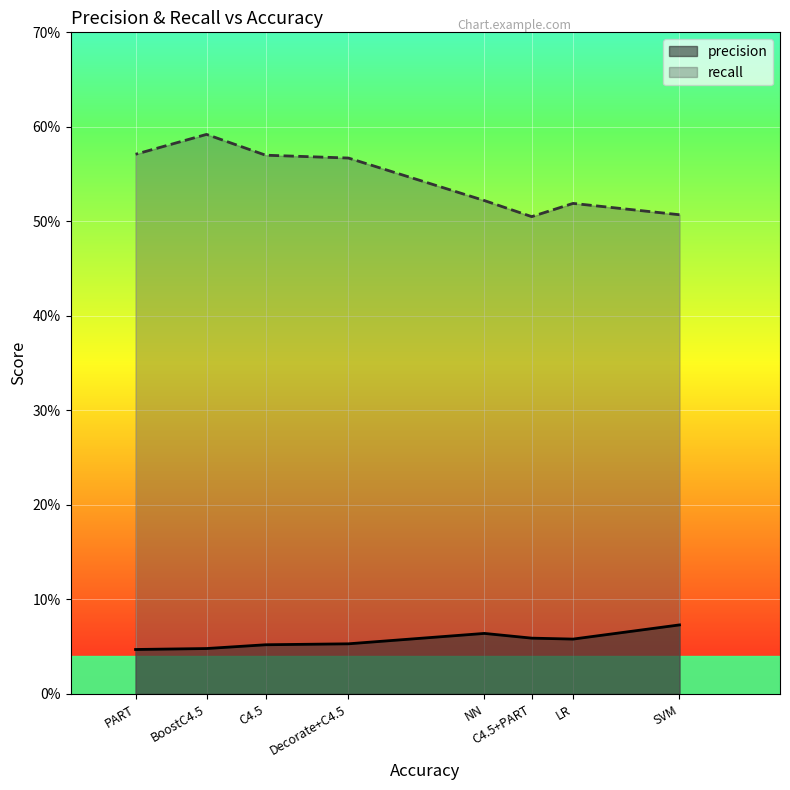

Rank the series at PART from highest to lowest value.

recall, precision